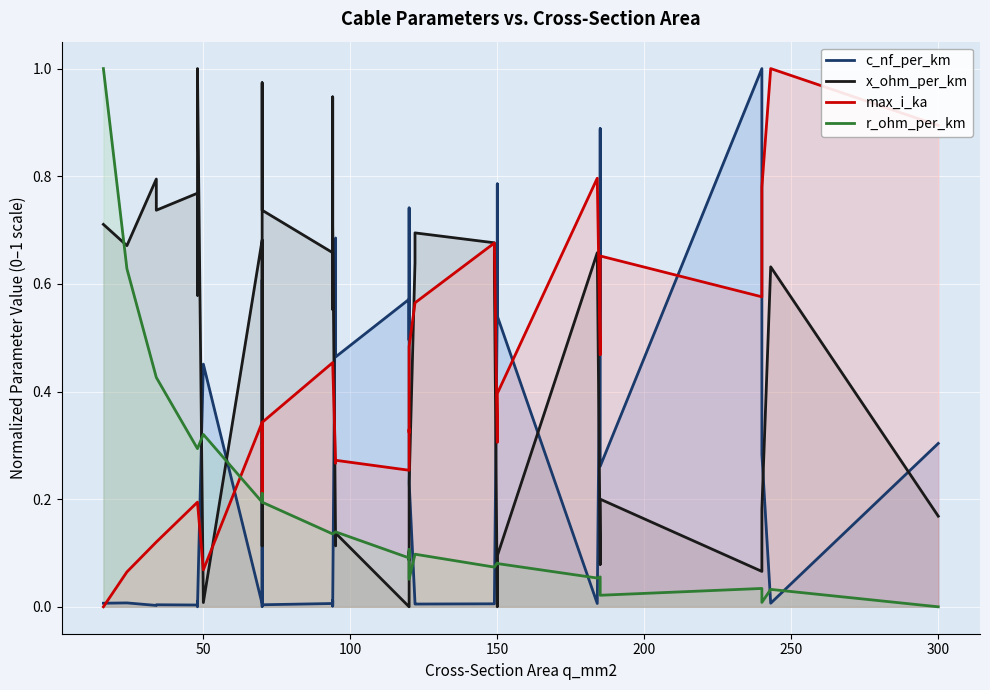

True or false: r_ohm_per_km and c_nf_per_km cross at least once.

True